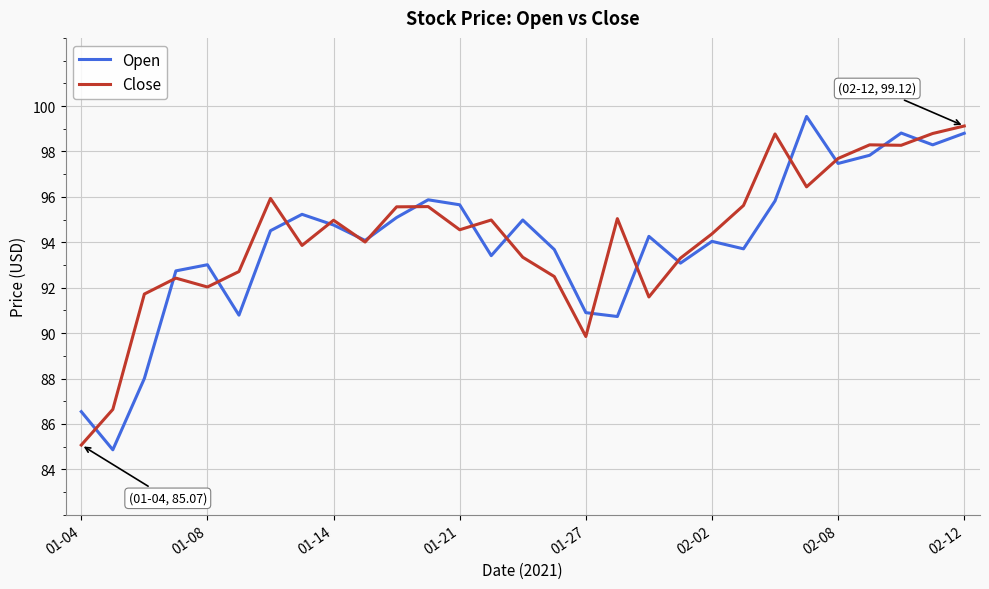

How many lines are shown in the chart?

2